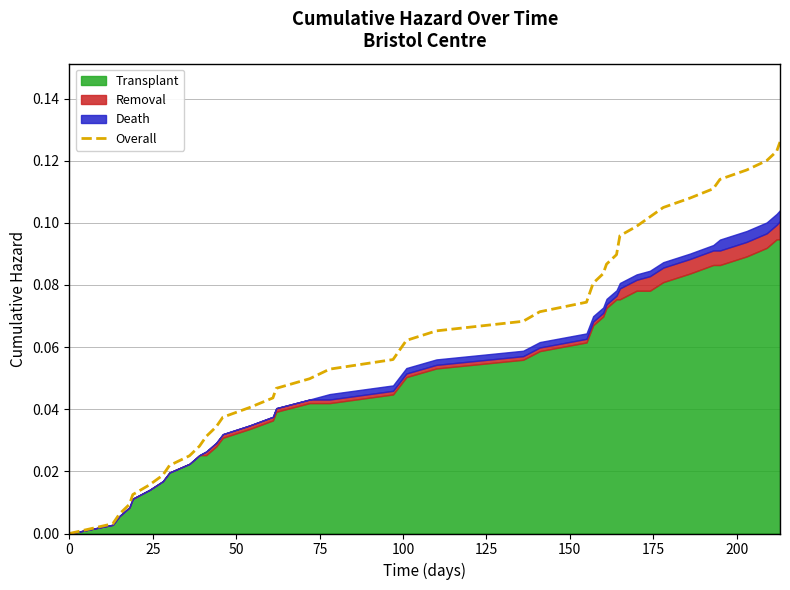

How many lines are shown in the chart?

1